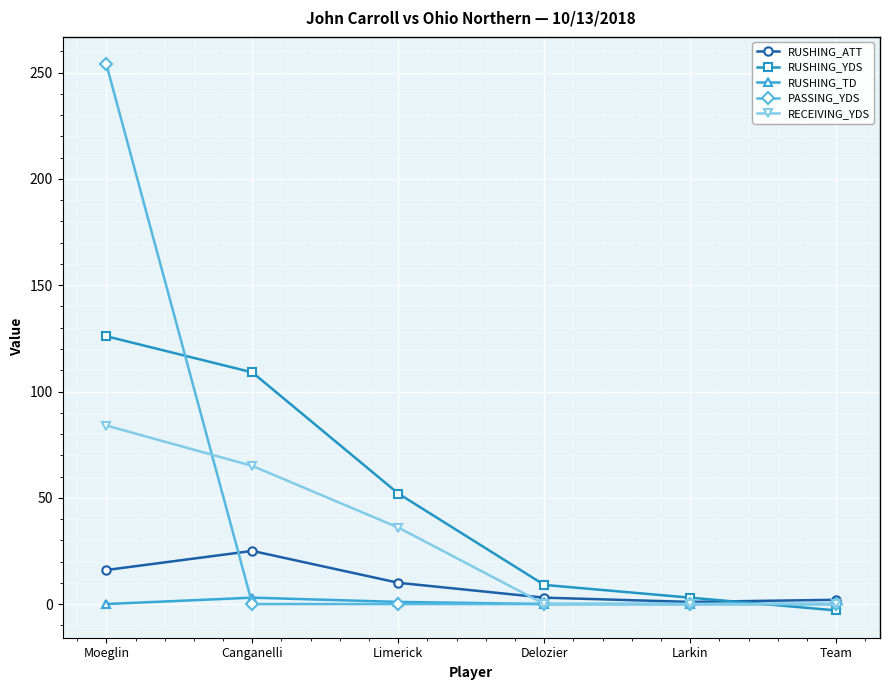

Rank the series by their maximum value, from lowest to highest.

RUSHING_TD, RUSHING_ATT, RECEIVING_YDS, RUSHING_YDS, PASSING_YDS